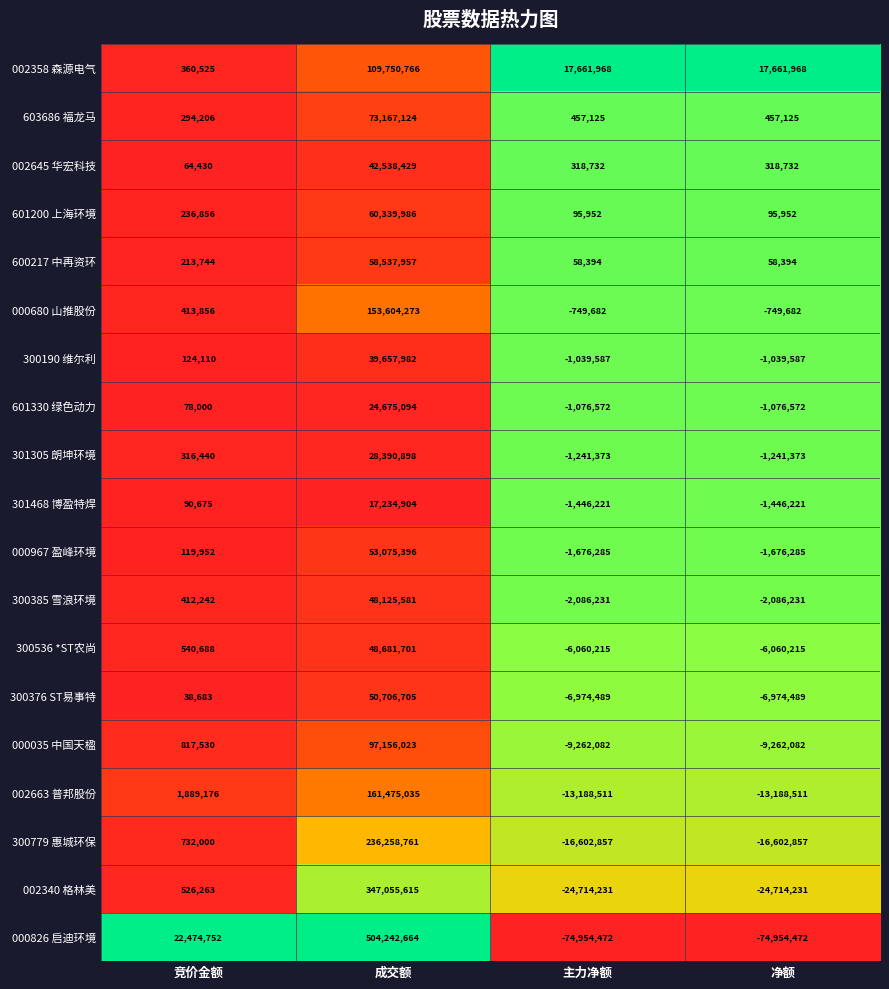

Rank the series at 主力净额 from lowest to highest value.

000826 启迪环境, 002340 格林美, 300779 惠城环保, 002663 普邦股份, 000035 中国天楹, 300376 ST易事特, 300536 *ST农尚, 300385 雪浪环境, 000967 盈峰环境, 301468 博盈特焊, 301305 朗坤环境, 601330 绿色动力, 300190 维尔利, 000680 山推股份, 600217 中再资环, 601200 上海环境, 002645 华宏科技, 603686 福龙马, 002358 森源电气